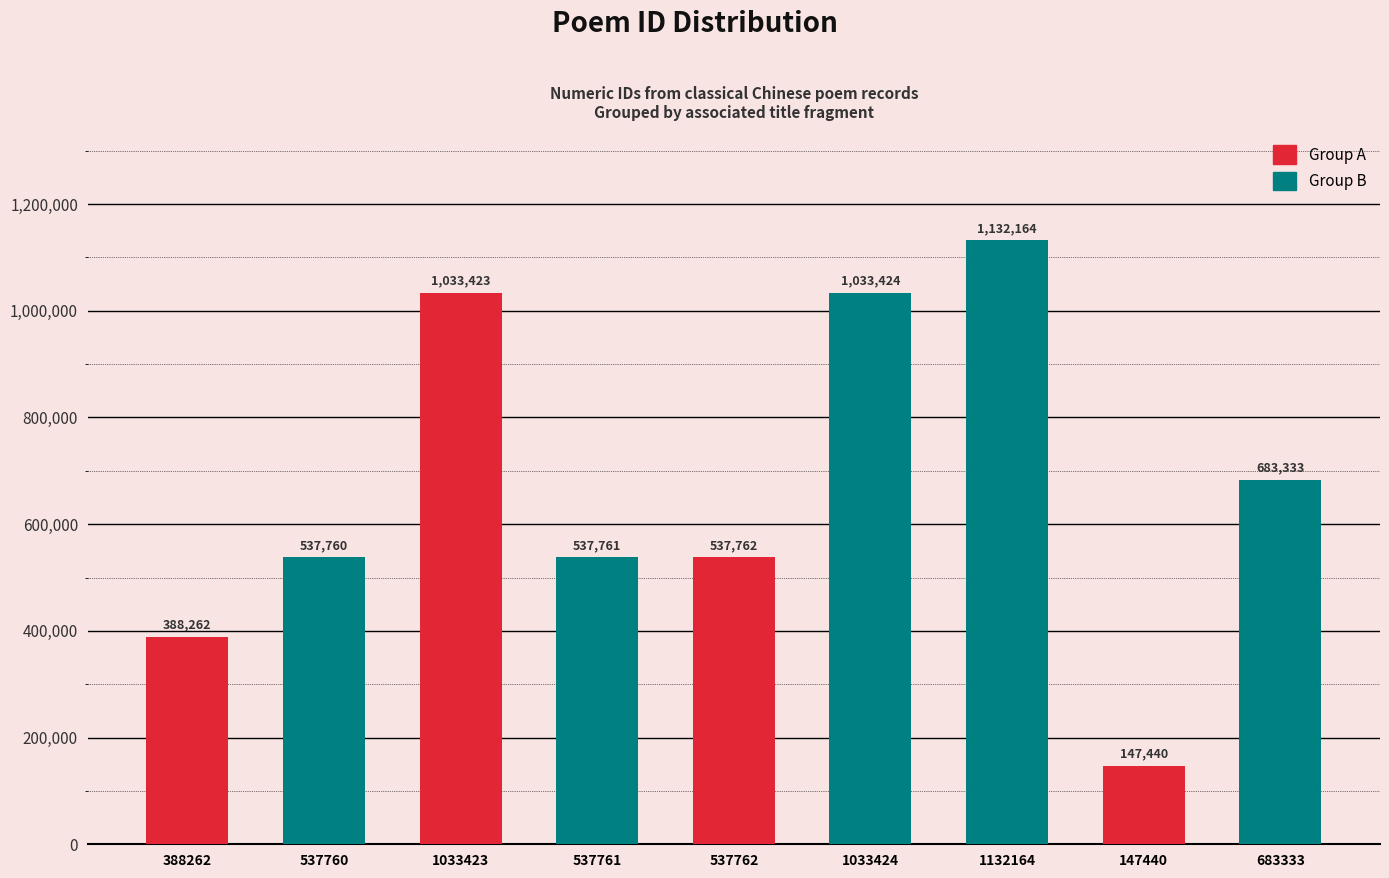

Approximately how many times larger is the value at 537761 compared to 147440?

3.6